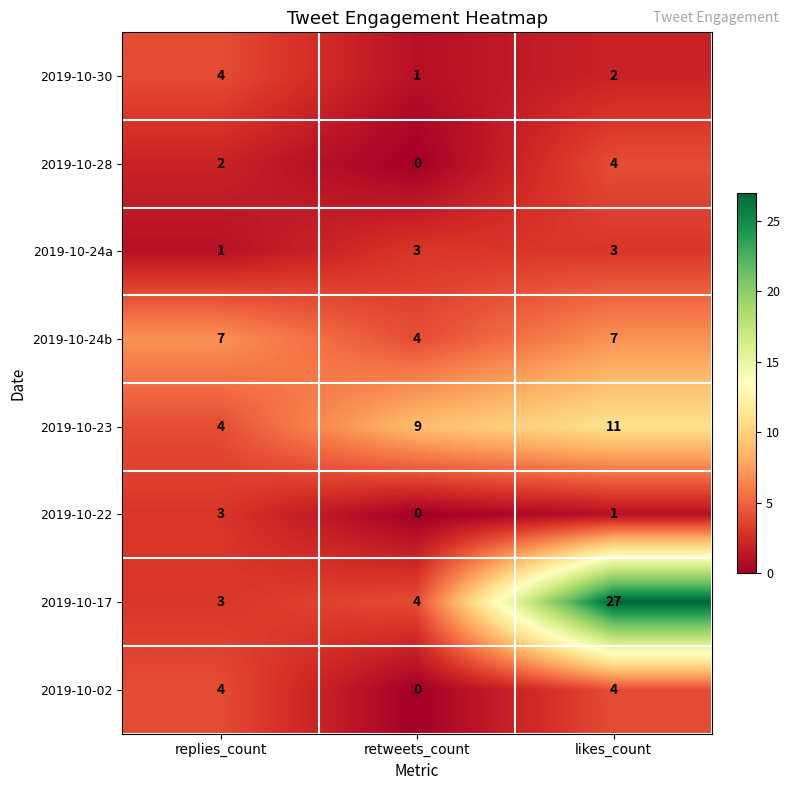

At which label does 2019-10-30 first exceed 2?

replies_count